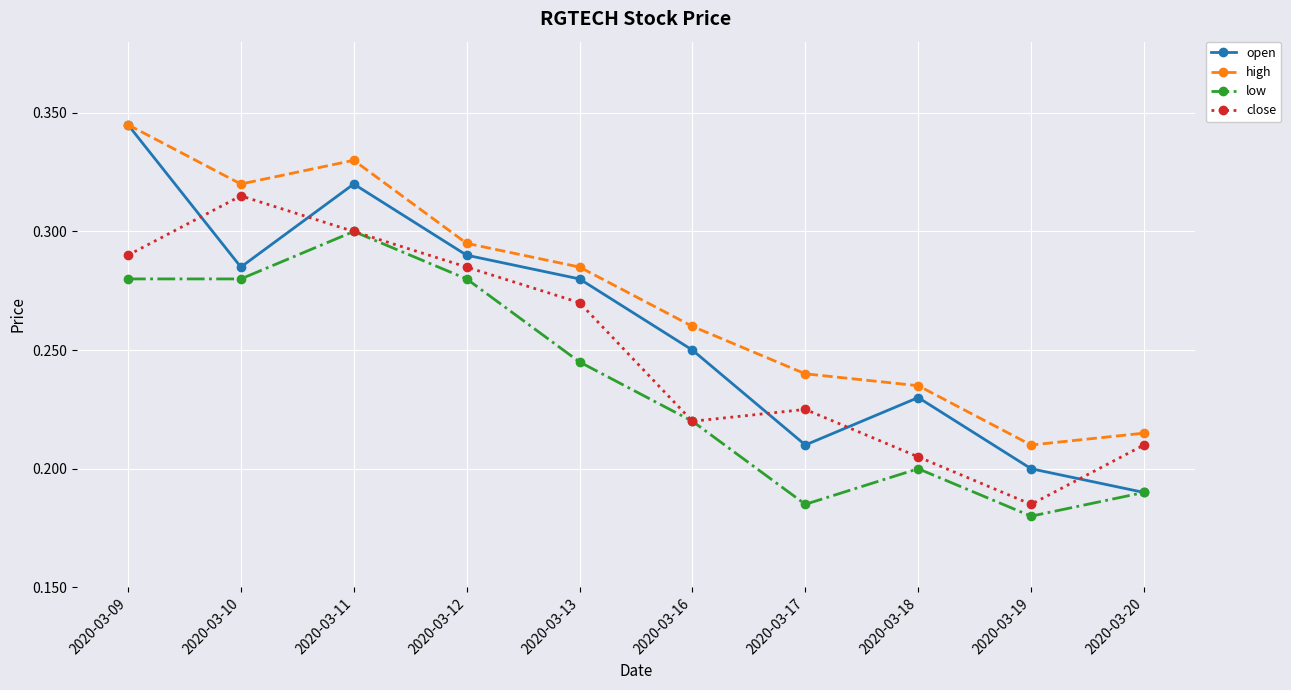

How many interior local valleys does the open series have?

2